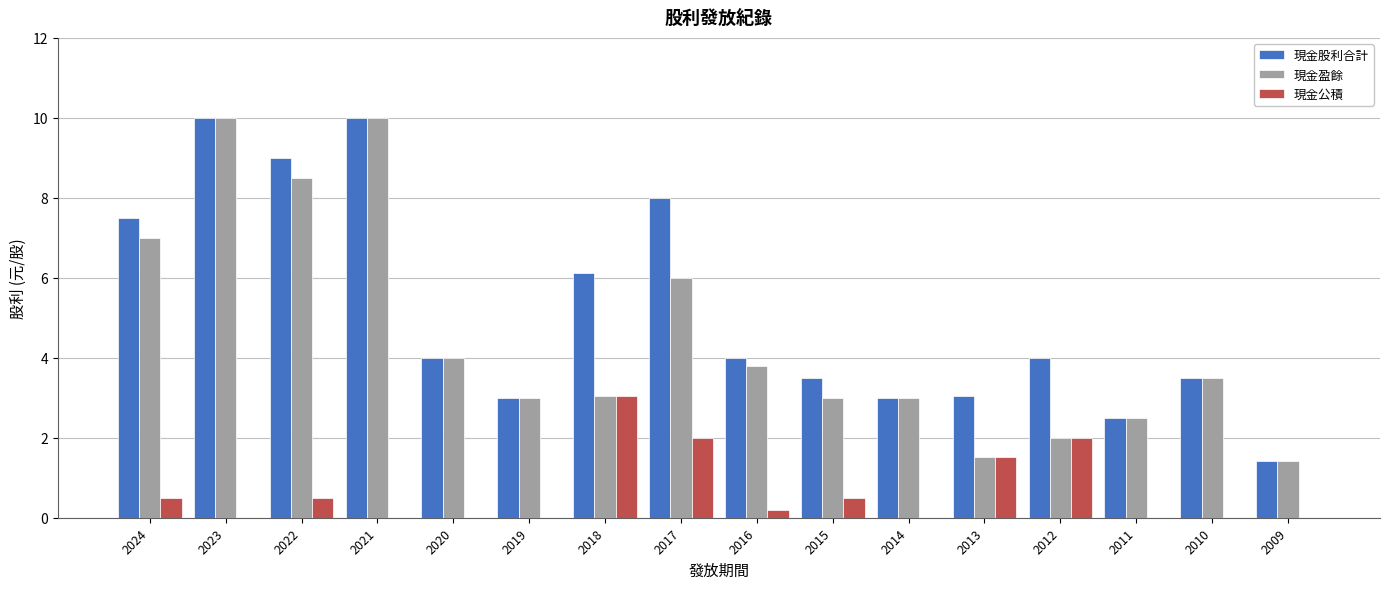

Is it true that 現金股利合計 equals 4.0 at 2012?

True